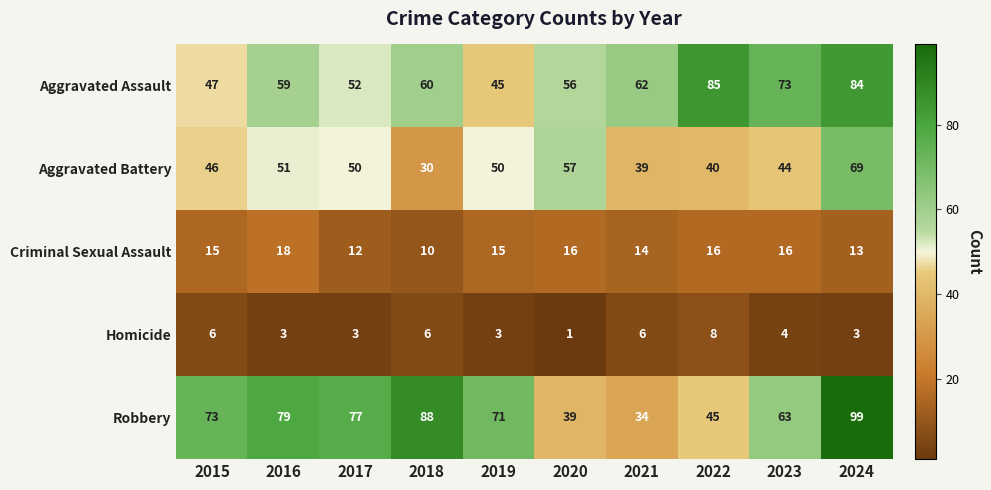

Is it true that Aggravated Assault equals 60 at 2018?

True